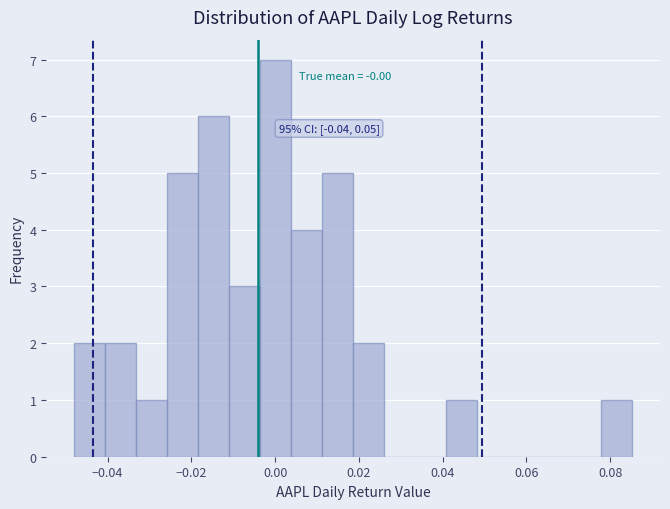

Read against the x-axis, roughly where is the centre of the tallest bar?

0.000